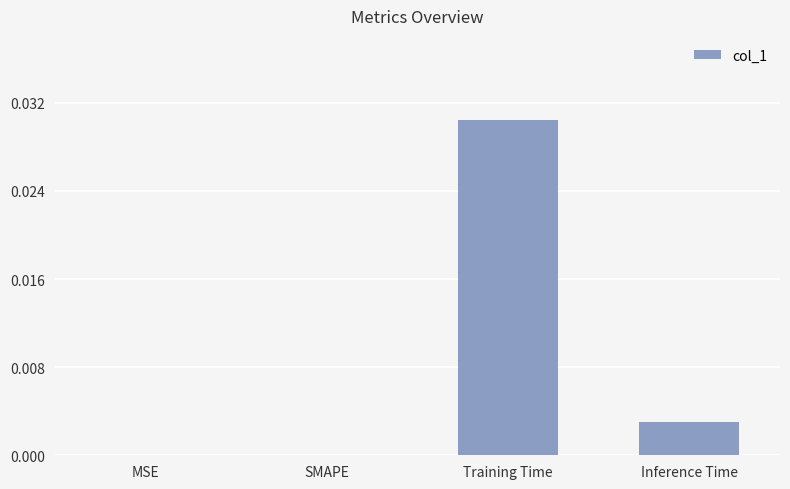

Which has a higher value, Inference Time or Training Time?

Training Time